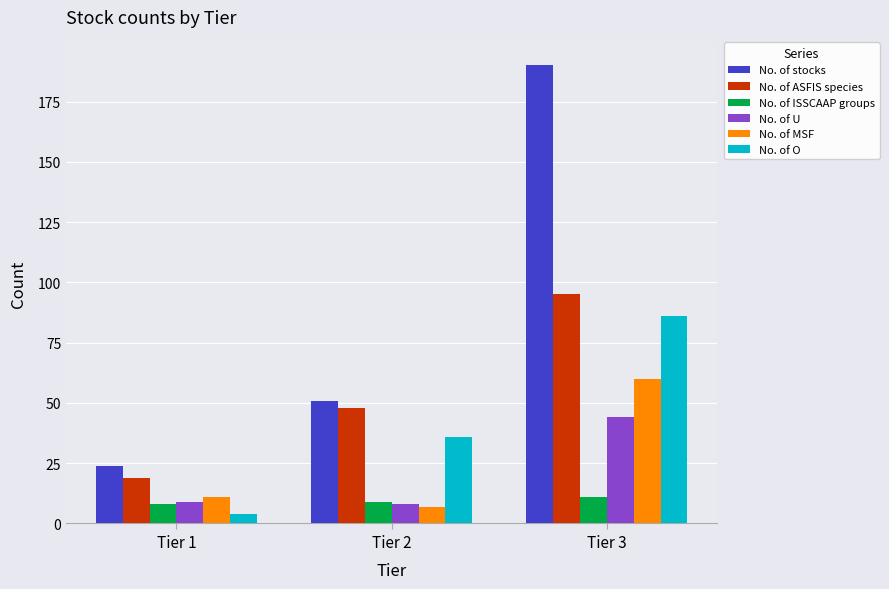

Reading left to right, list all the values displayed in this chart.

No. of stocks: 24	51	190
No. of ASFIS species: 19	48	95
No. of ISSCAAP groups: 8	9	11
No. of U: 9	8	44
No. of MSF: 11	7	60
No. of O: 4	36	86